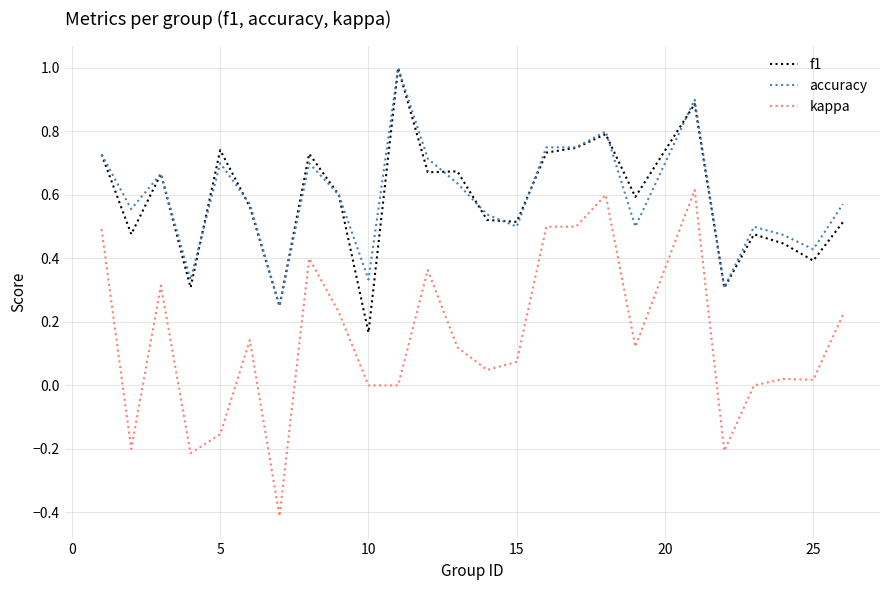

True or false: f1 and kappa intersect in this chart.

False